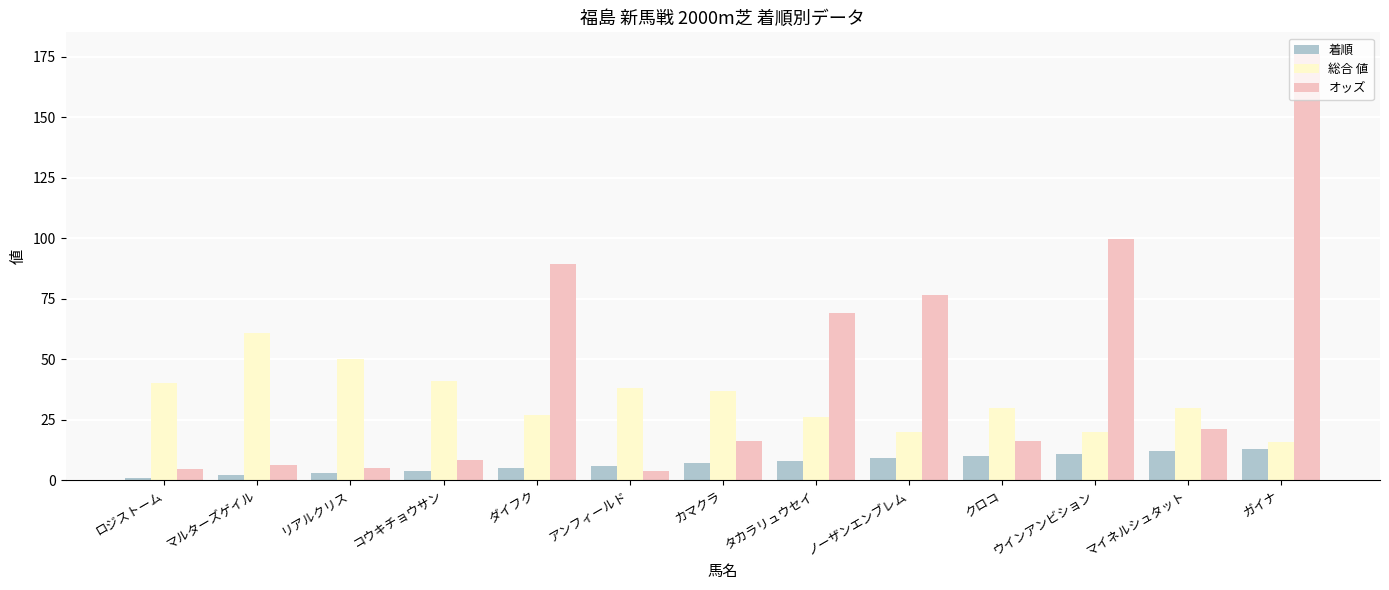

What is the label of the 11th bar from the right?

リアルクリス